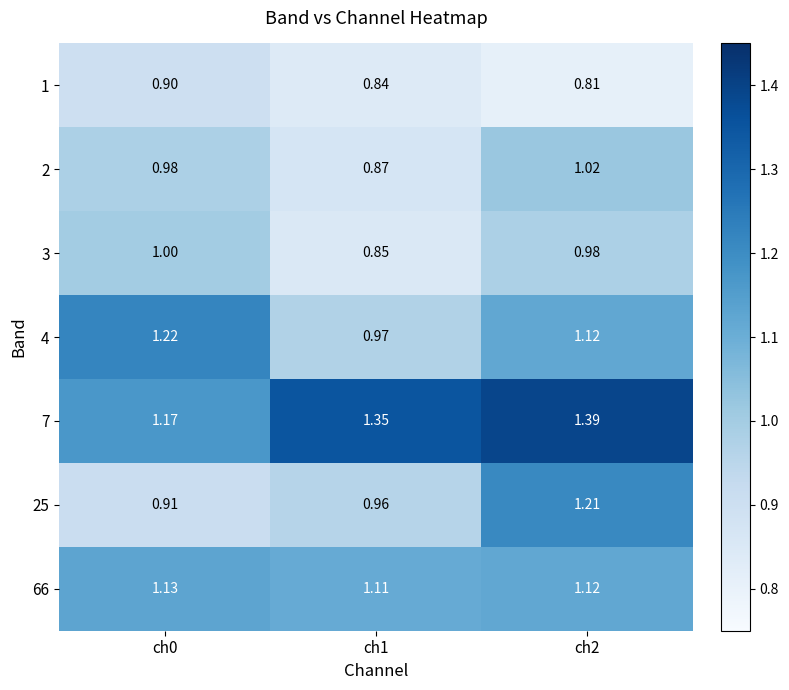

Is the value of 4 at ch1 greater than the value of 7 at ch2?

No